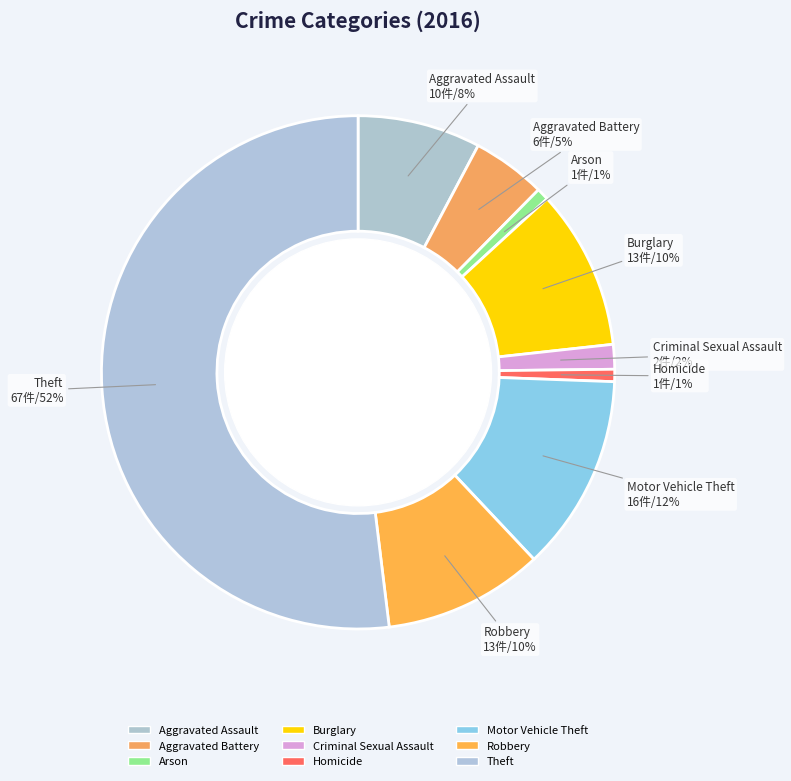

What portion of the pie excludes Criminal Sexual Assault?

98.4%